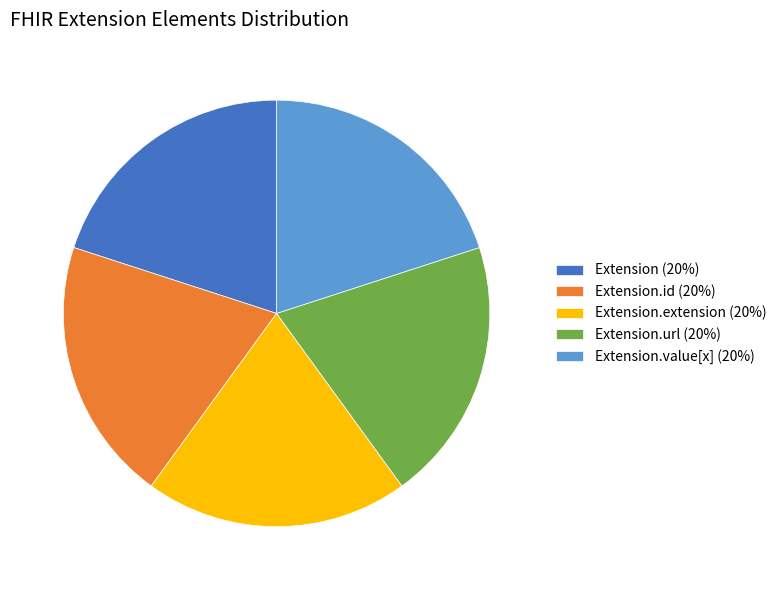

The Extension.url (20%) slice represents 20% of the pie. True or false?

True